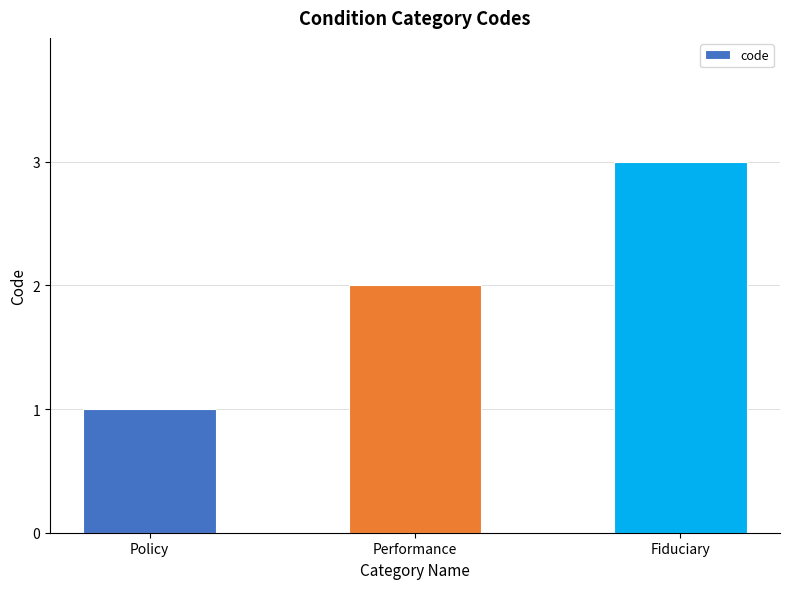

Does the chart contain stacked bars?

No